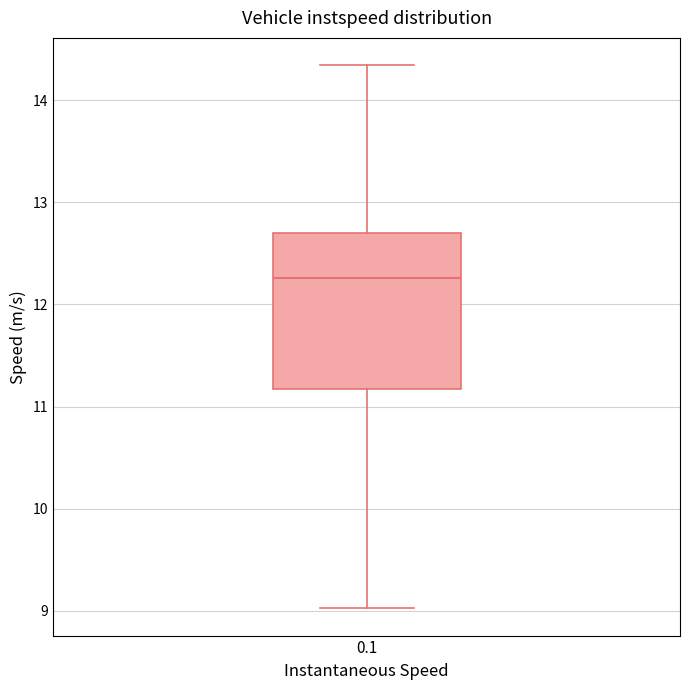

Read this box plot against the y-axis: the position of the median line, the range covered by the box, and the ends of both whiskers. The values are not printed on the chart, so give them approximately, as read against the axis.

median 12.3, box 11.2 to 12.7, whiskers 9.0 to 14.3